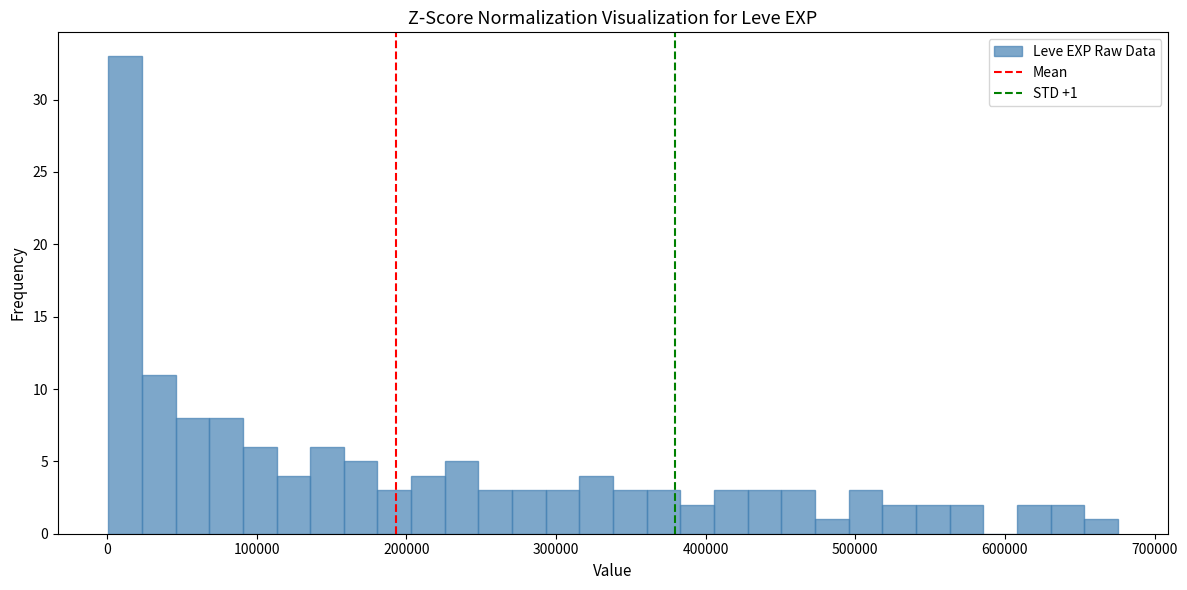

Around what value on the x-axis is the tallest bar? Give the approximate position of its centre, as read against the axis.

10000